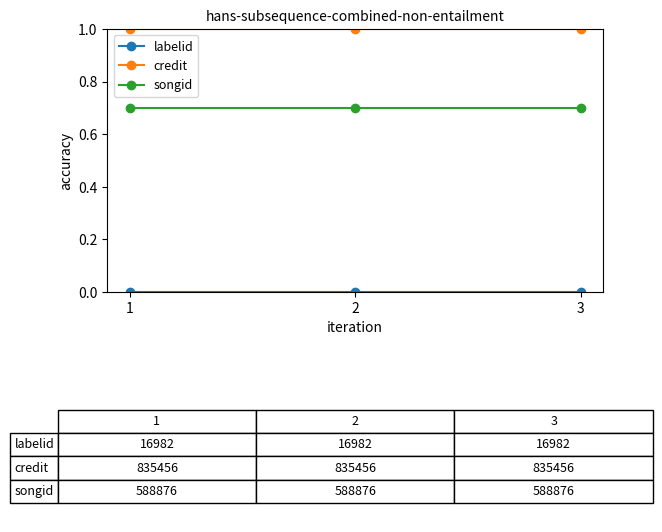

What is the maximum value for songid?

0.7